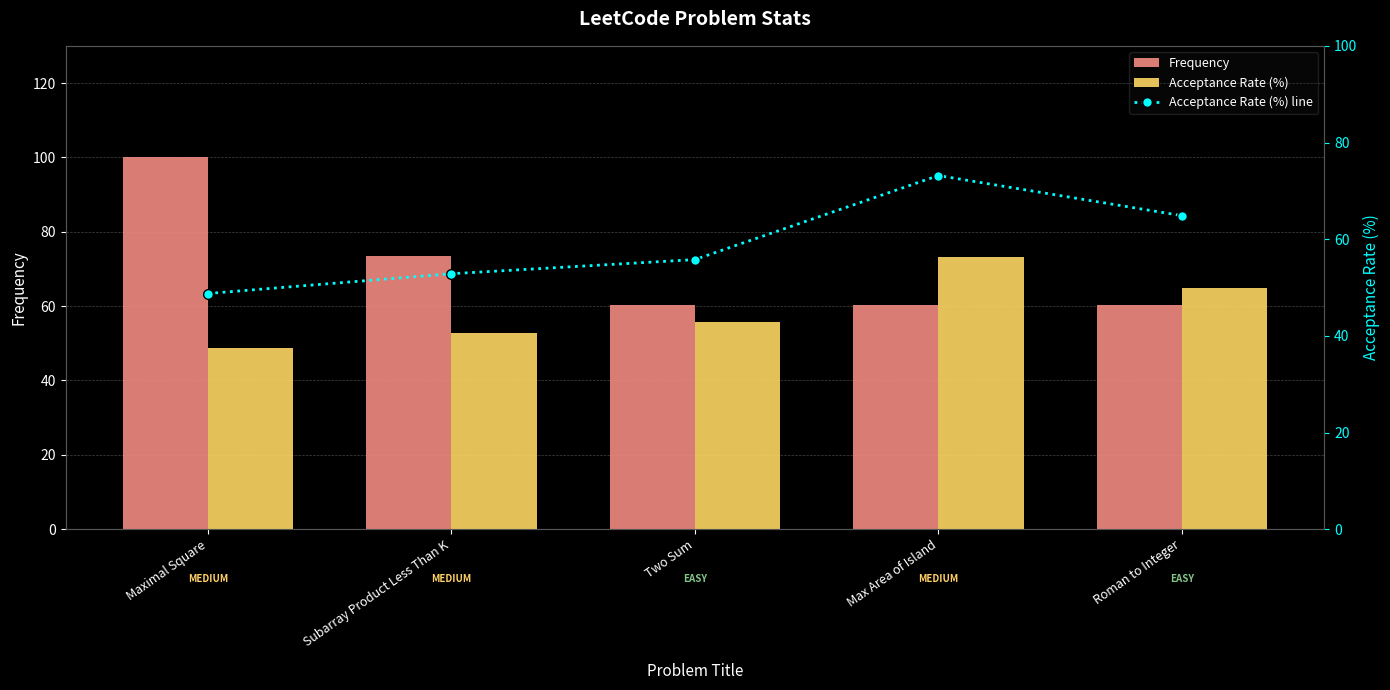

At which label does Frequency reach its minimum?

Two Sum